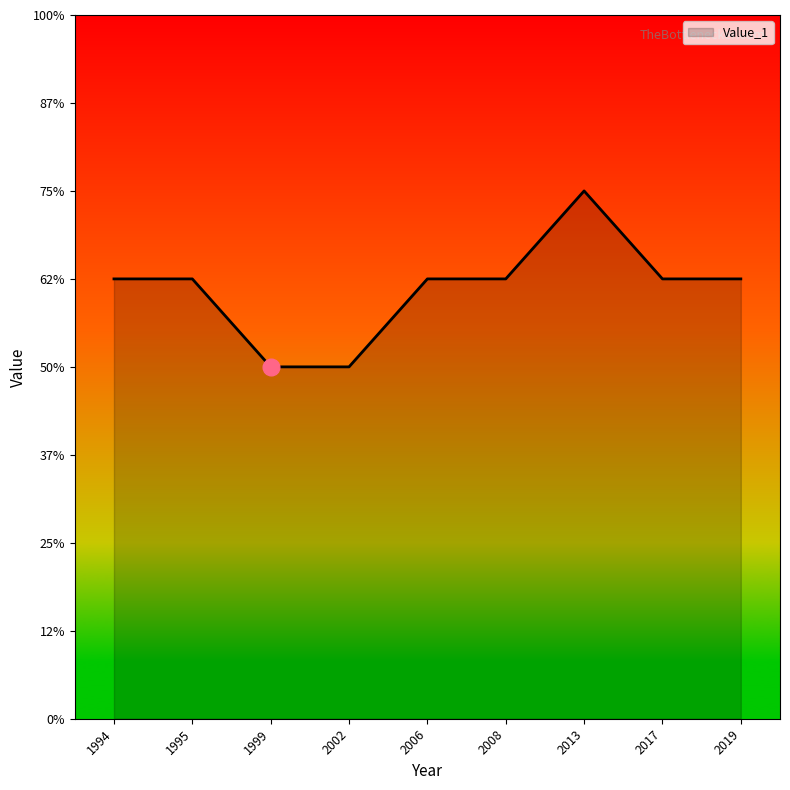

The value at 1999 is 7. True or false?

False